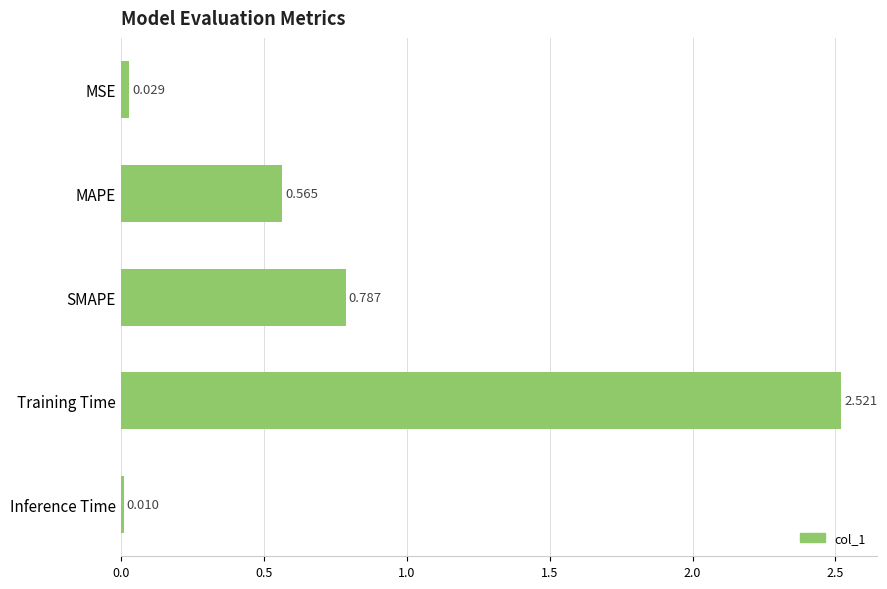

What is the label of the 4th bar from the top?

Training Time